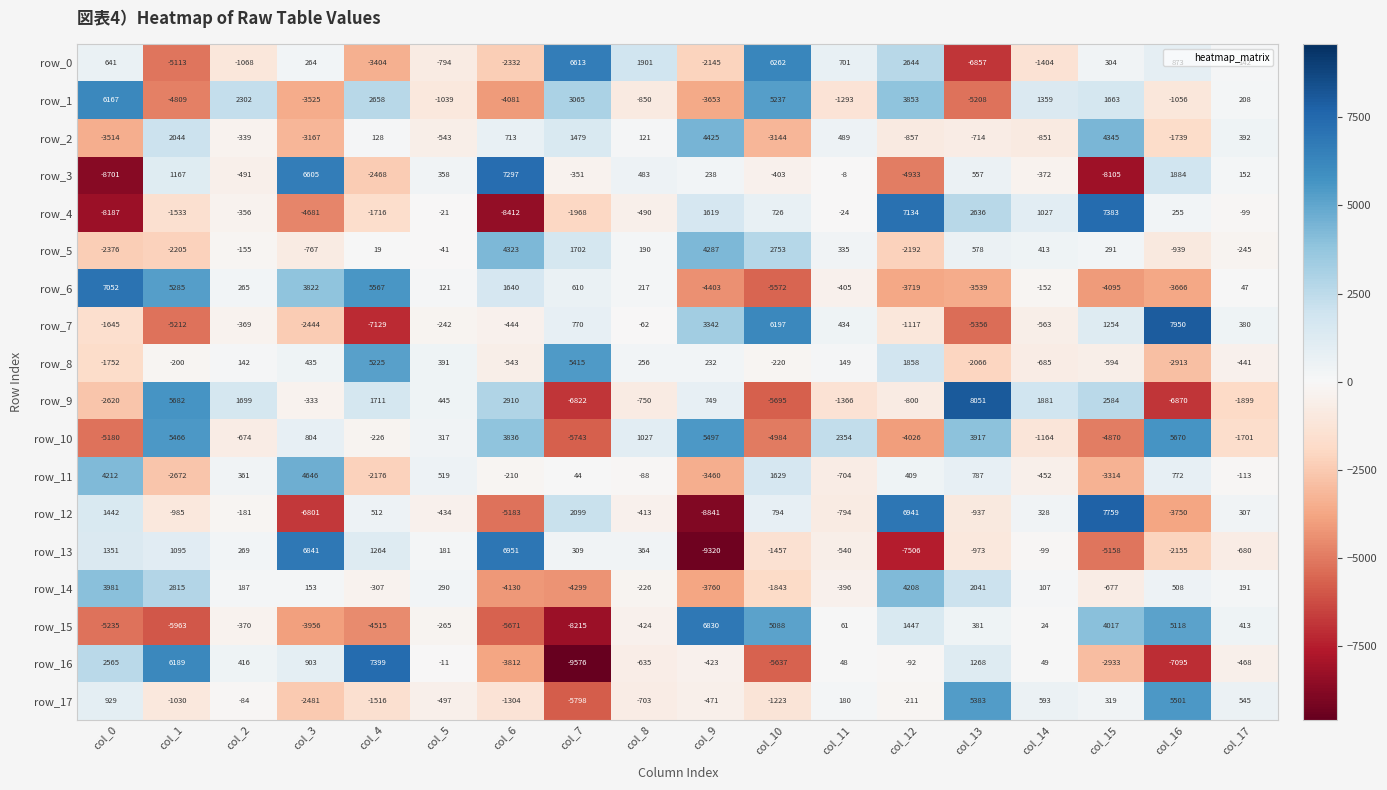

At which label does row_5 first exceed 190?

col_6